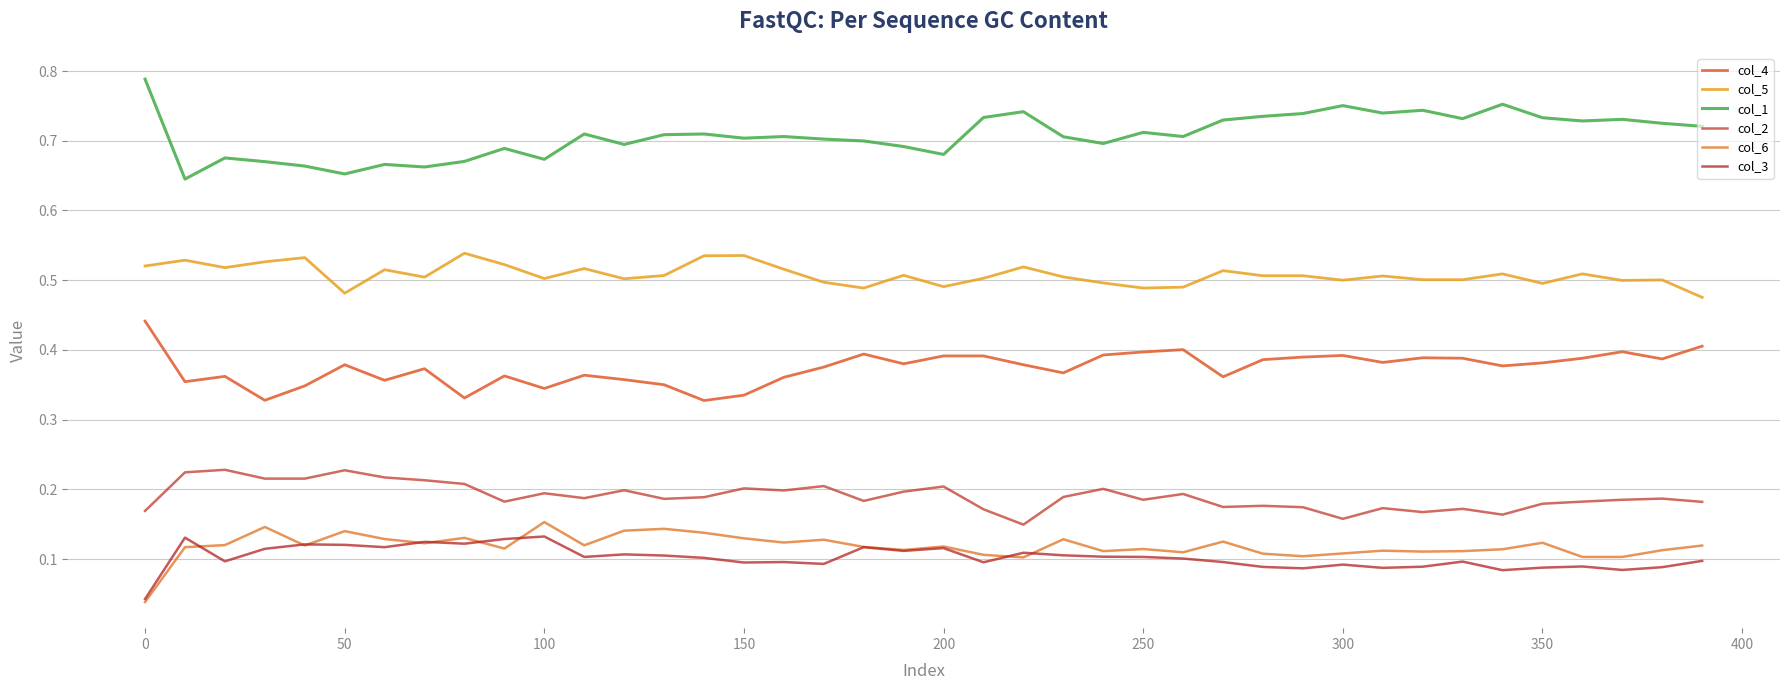

What is the average value of the col_1 series?

0.7